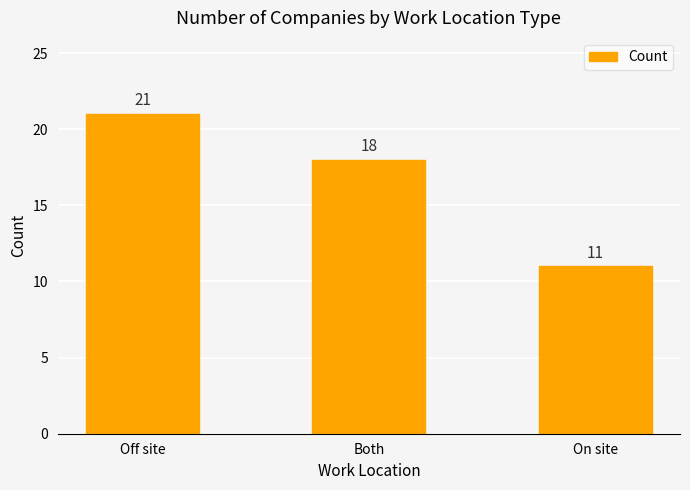

What is the minimum value shown in the chart?

11